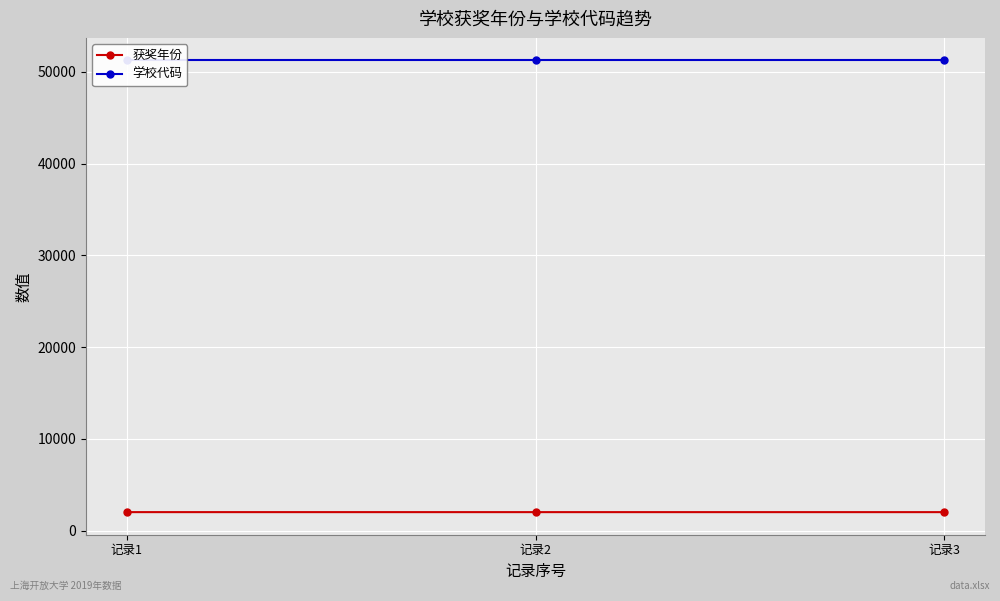

List the series in order of their peak value, lowest first.

获奖年份, 学校代码